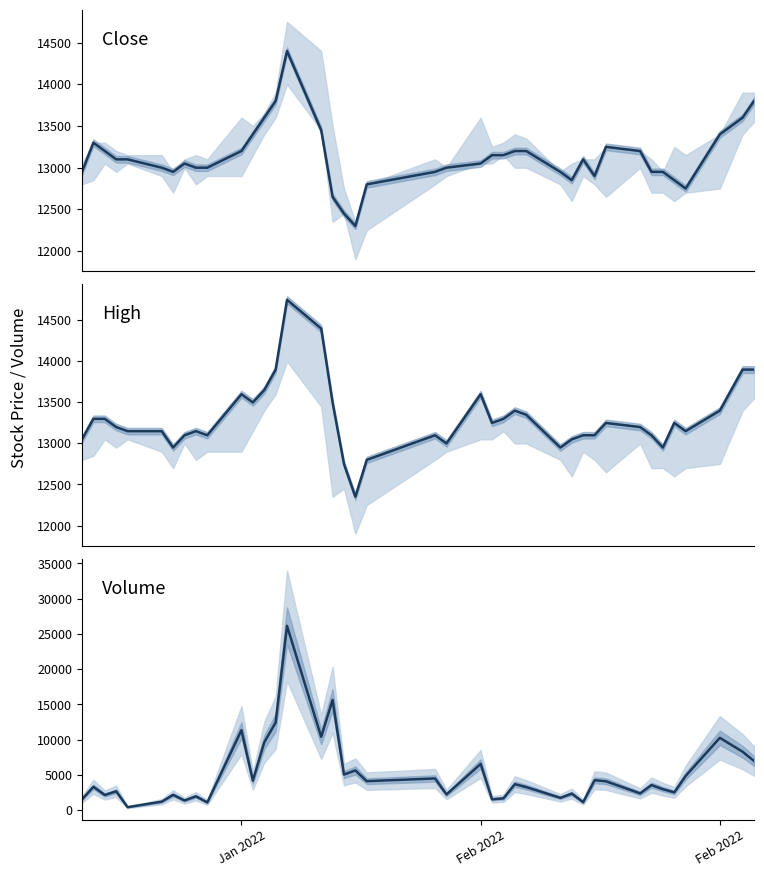

What is the greatest value displayed?

26154